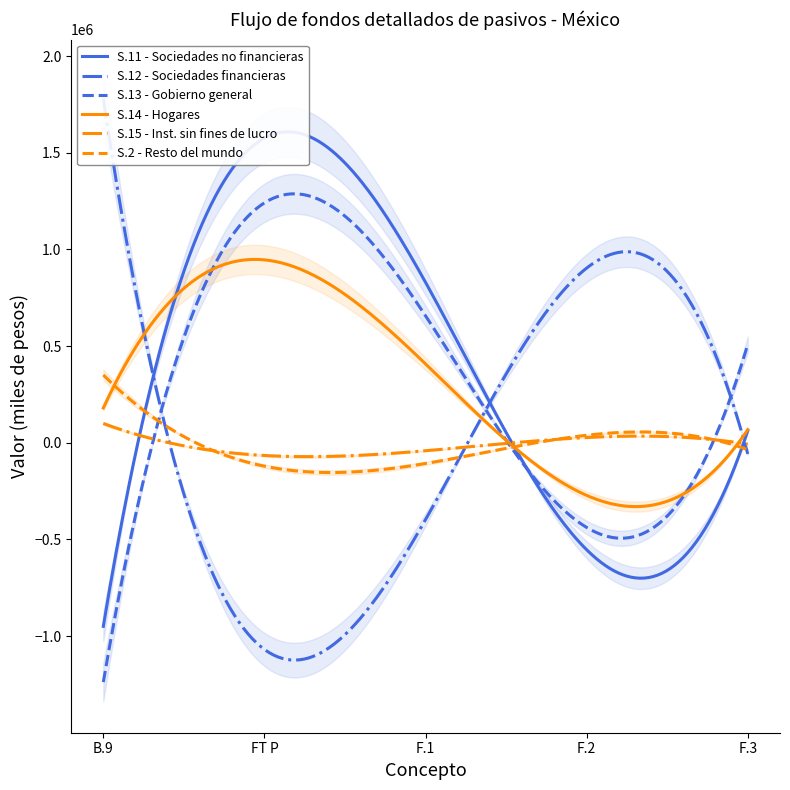

What is the maximum value for S.13 - Gobierno general?

1287888.0